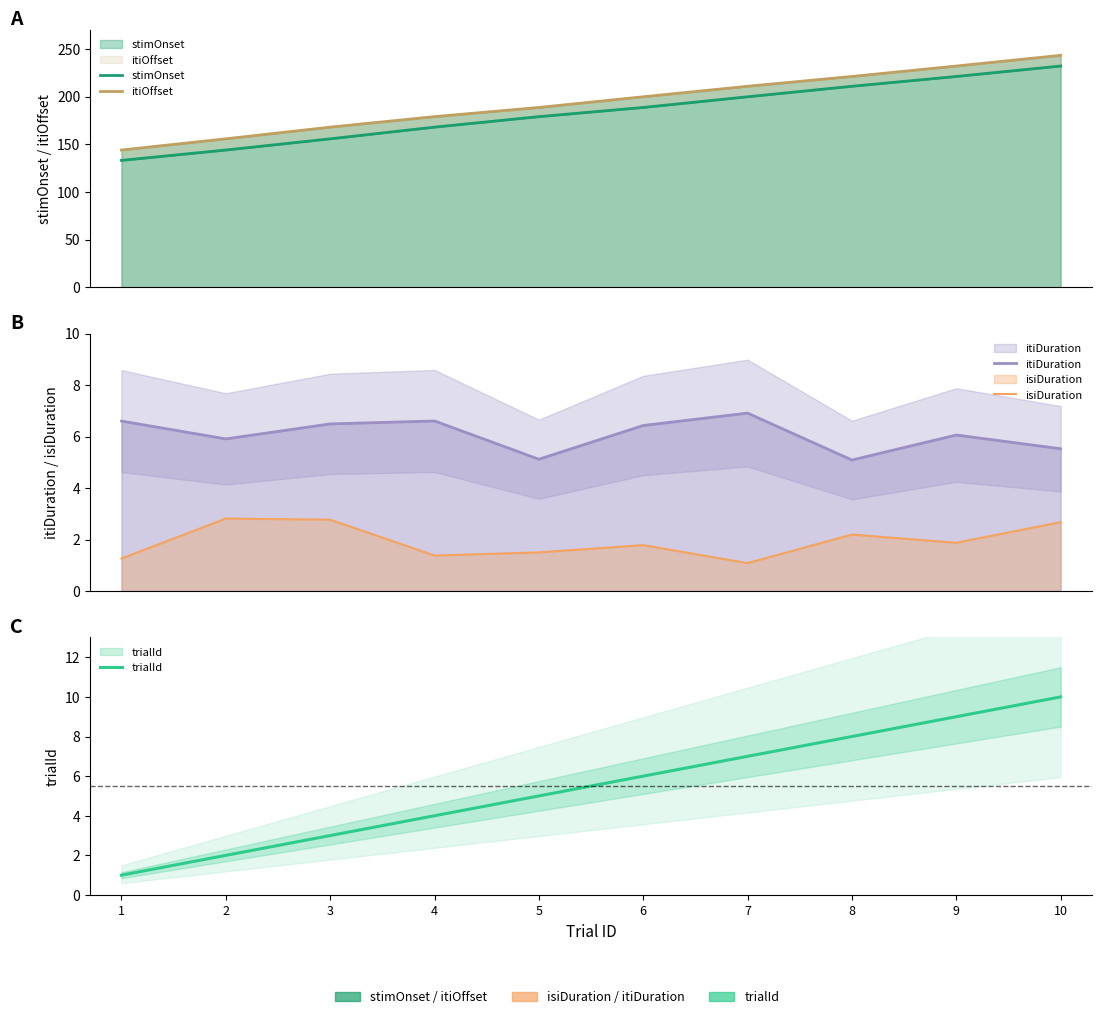

How many data points in itiOffset are above 199?

5